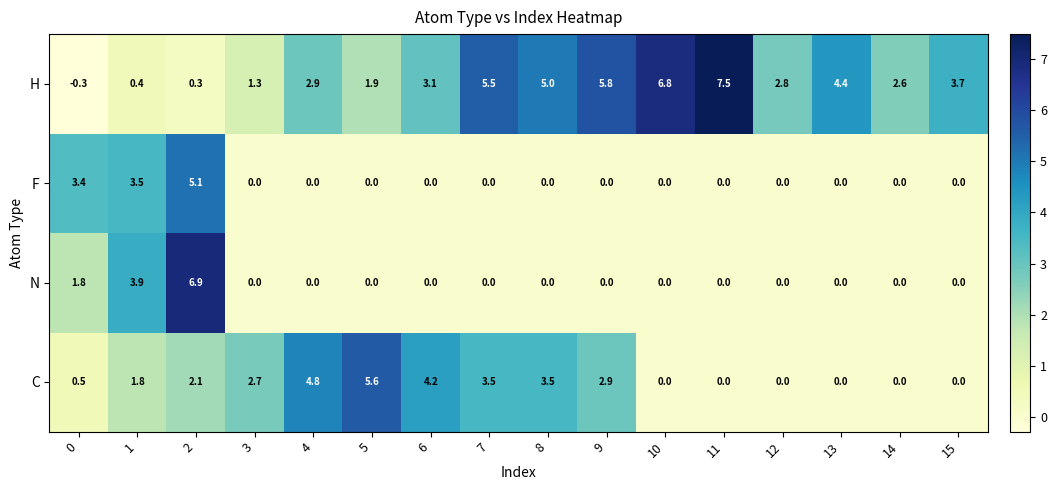

What is the average value of the N series?

0.8